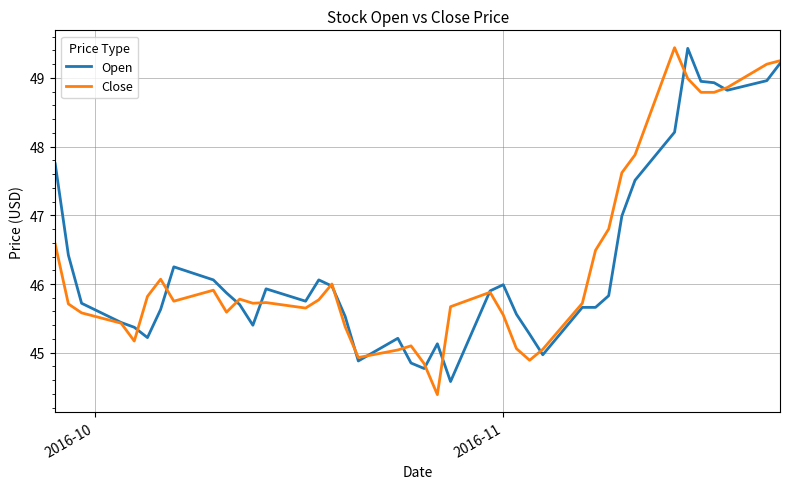

What is the maximum value shown in the chart?

49.4